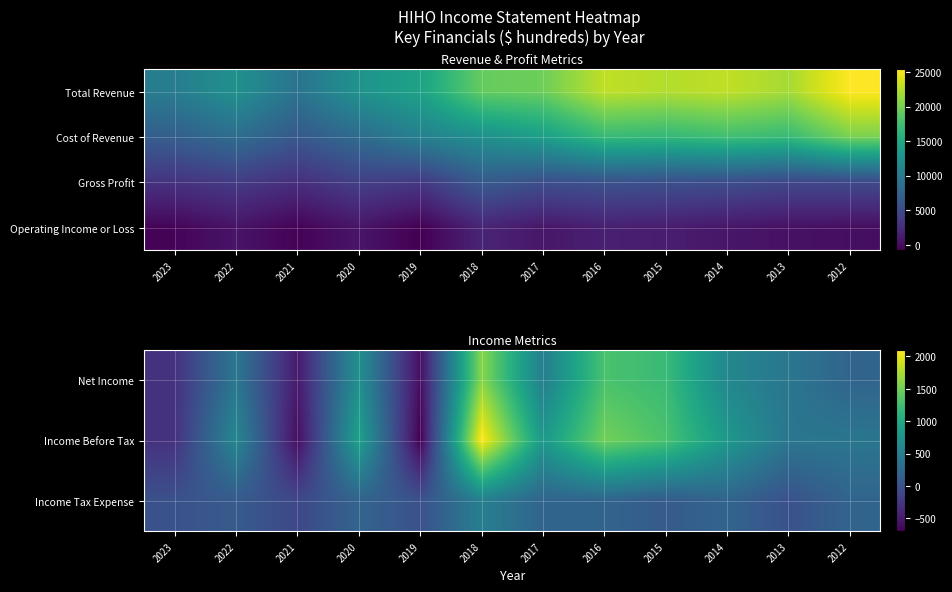

The Income Before Tax series shows 1341 at 2014. True or false?

False